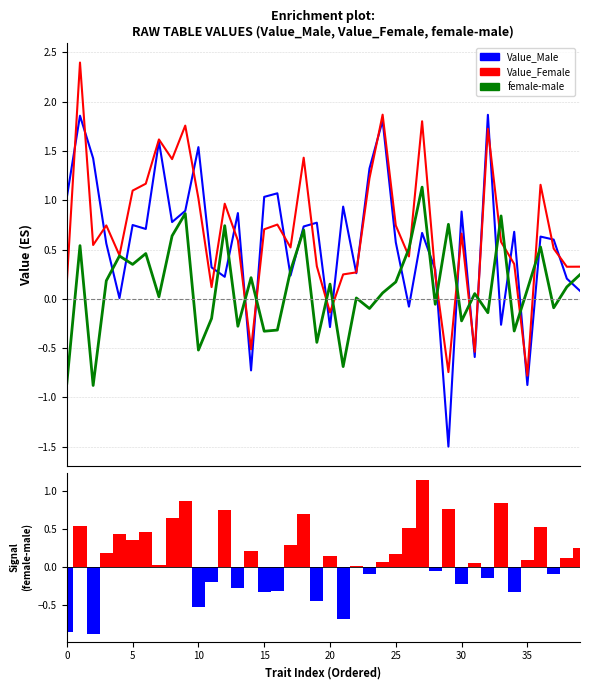

How many data points in female-male are less than 0?

15